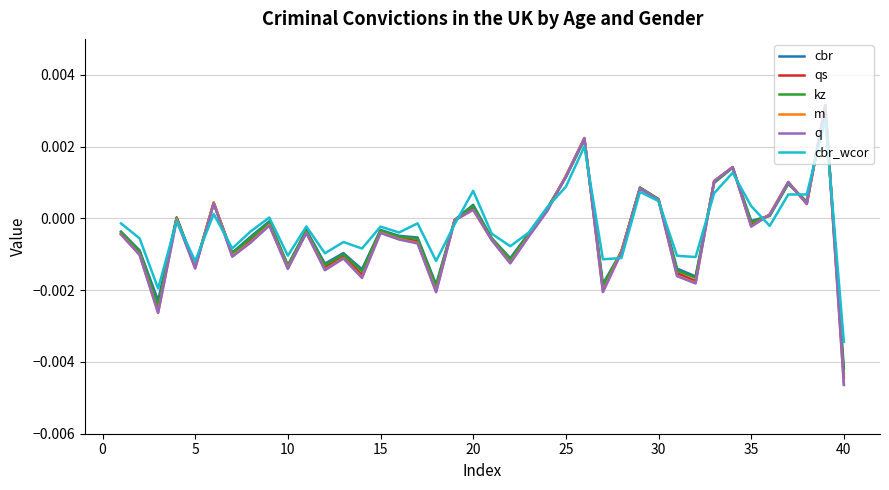

Which series has the widest spread of values?

q